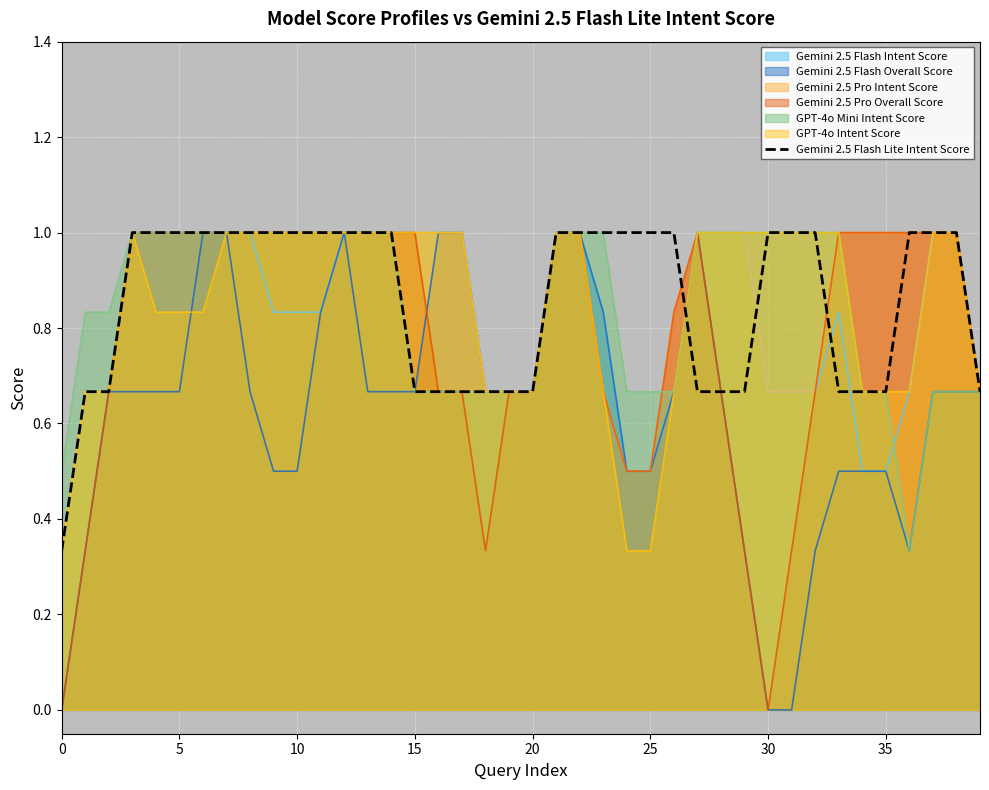

What is the difference between the second highest and second lowest values?

0.3